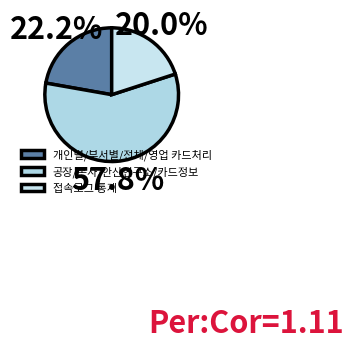

What is the largest slice in the pie chart?

공장/본사/안산연구소/카드정보